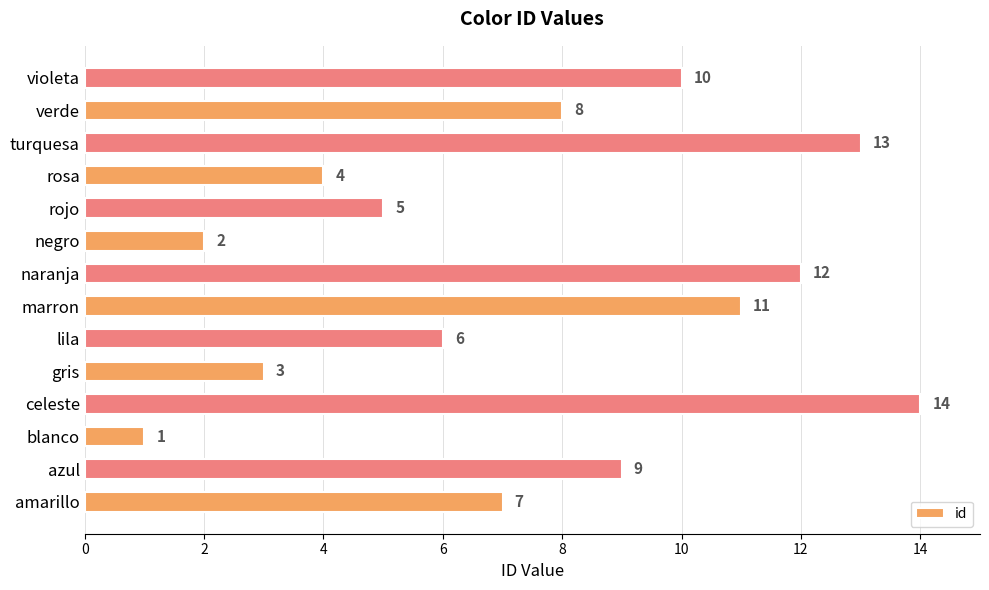

At which label is the value closest to 7?

amarillo